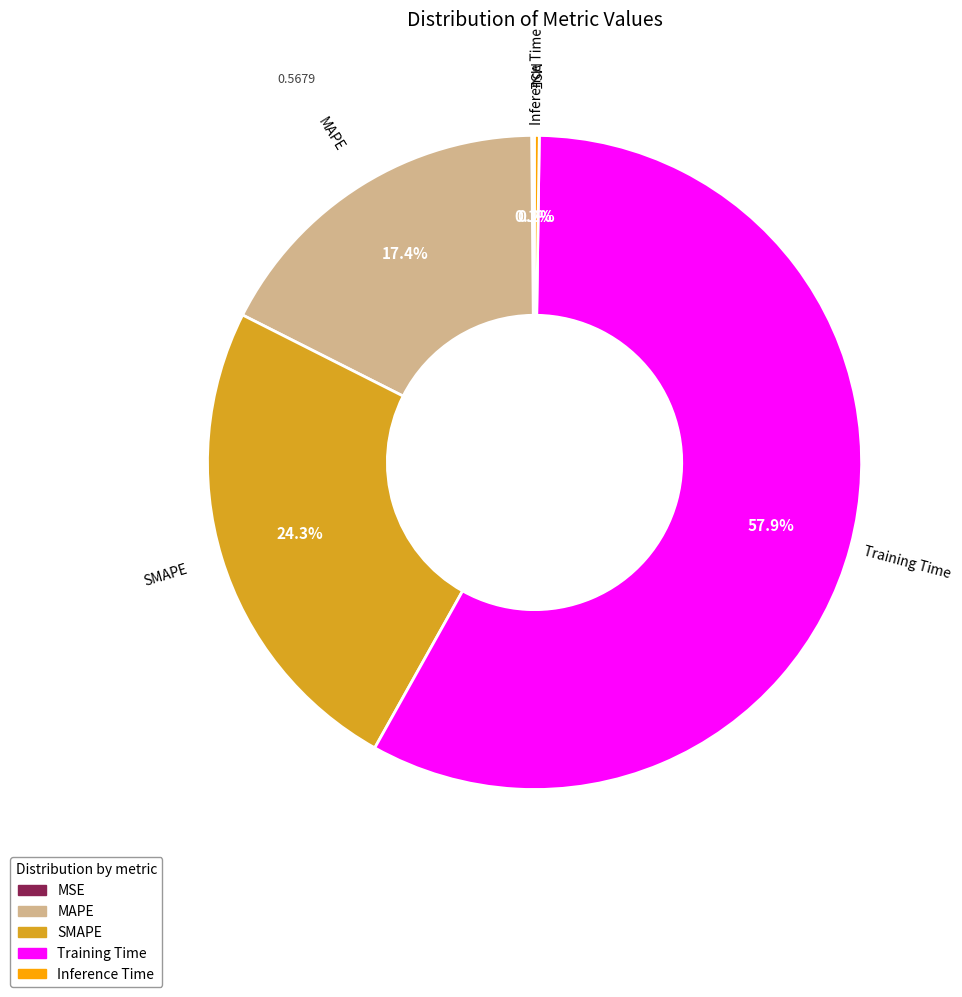

To the nearest percent, what is the average slice percentage?

20%